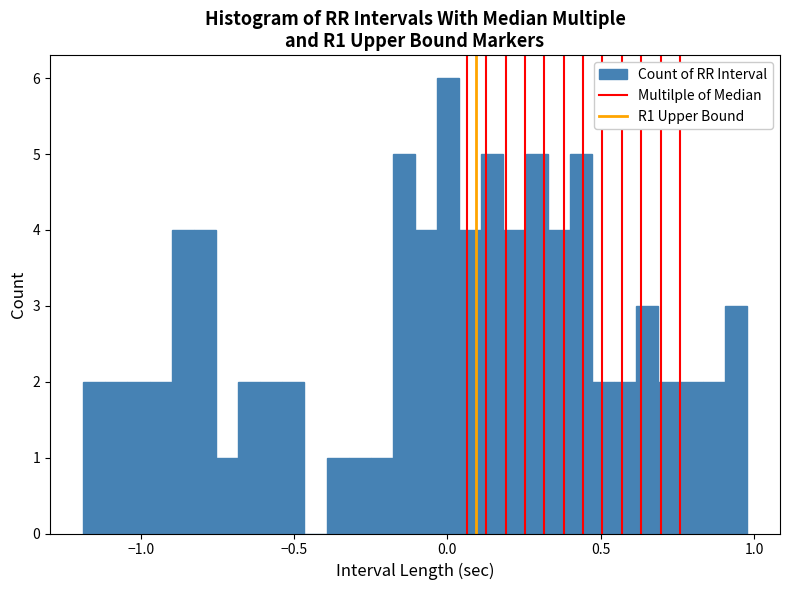

Read against the x-axis, roughly where is the centre of the tallest bar?

0.00